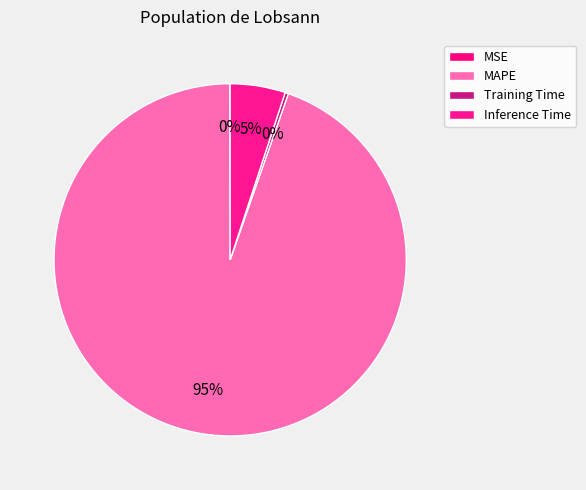

True or false: Inference Time accounts for 5% of the total.

True